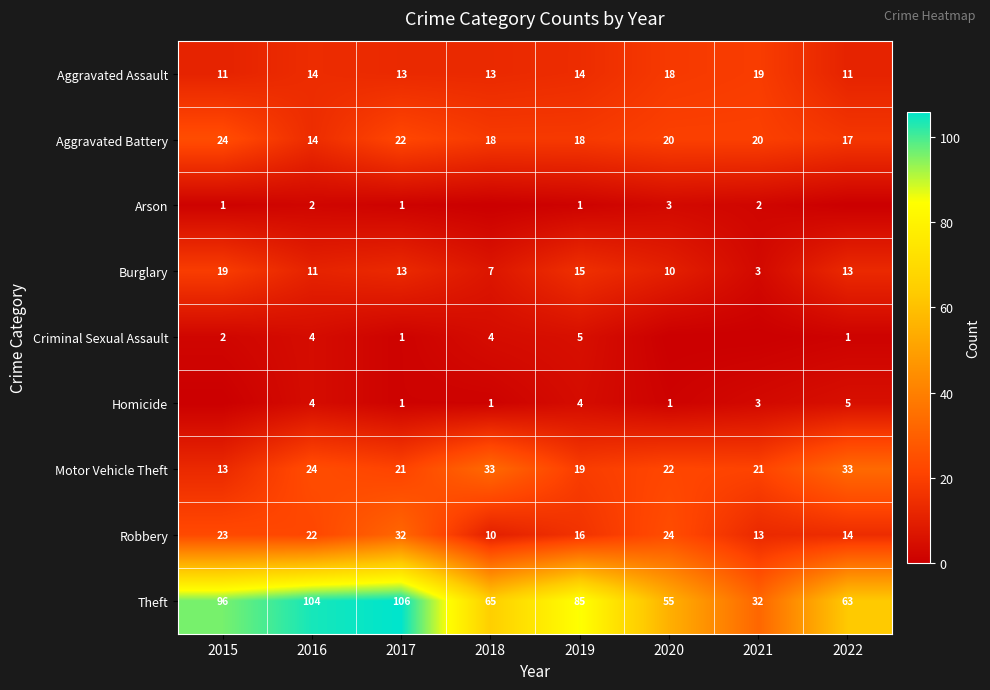

What is the difference between the maximum and second lowest values in the Burglary series?

12